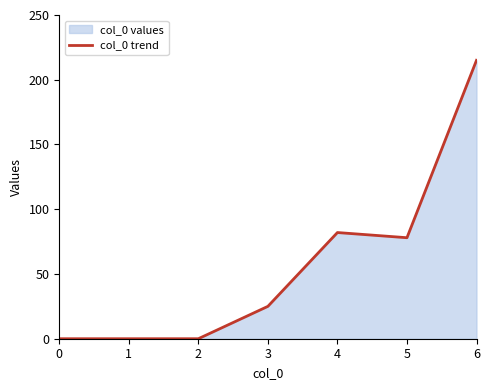

What is the greatest value displayed?

215